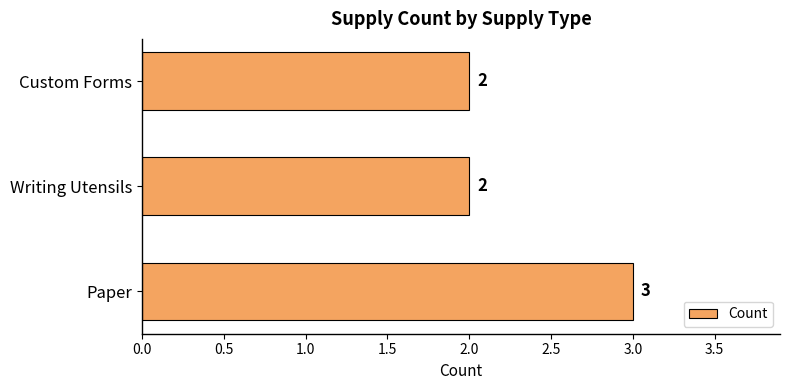

Count the values in the range 2 to 3.

3